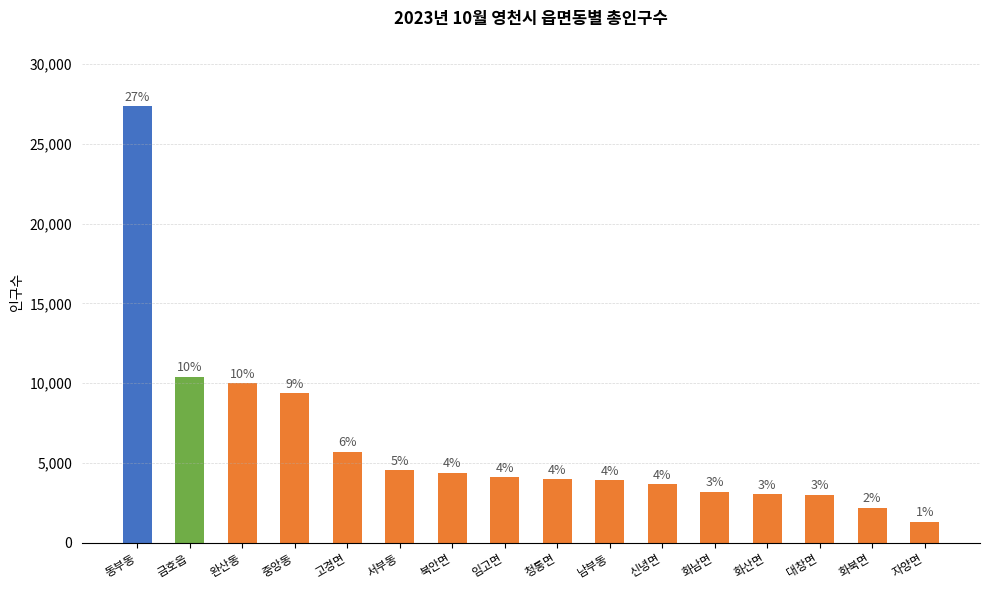

How many bars are there in total?

16